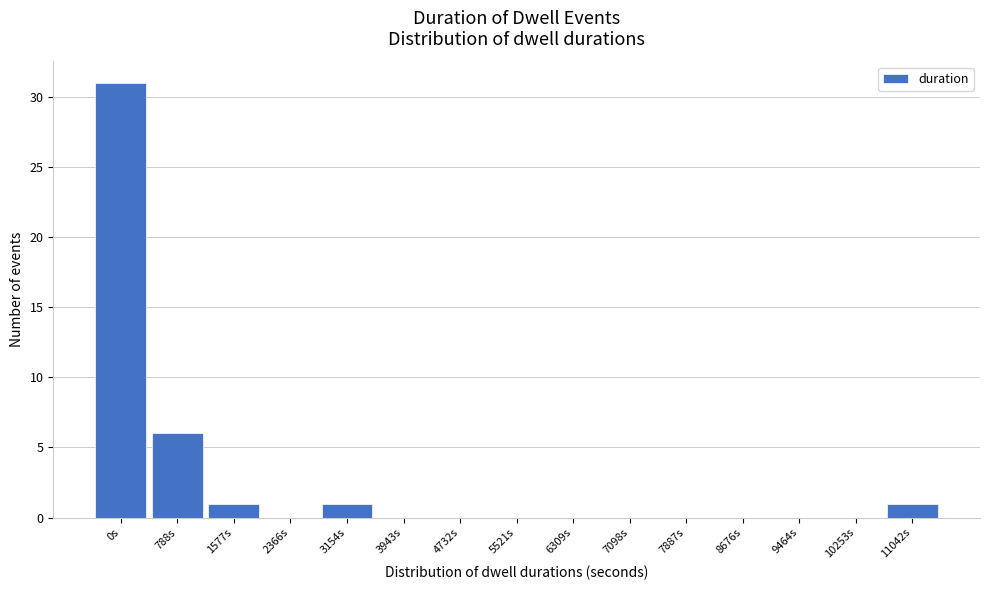

Reading left to right, transcribe all the data shown in this chart.

0s=31	788s=6	1577s=1	2366s=0	3154s=1	3943s=0	4732s=0	5521s=0	6309s=0	7098s=0	7887s=0	8676s=0	9464s=0	10253s=0	11042s=1